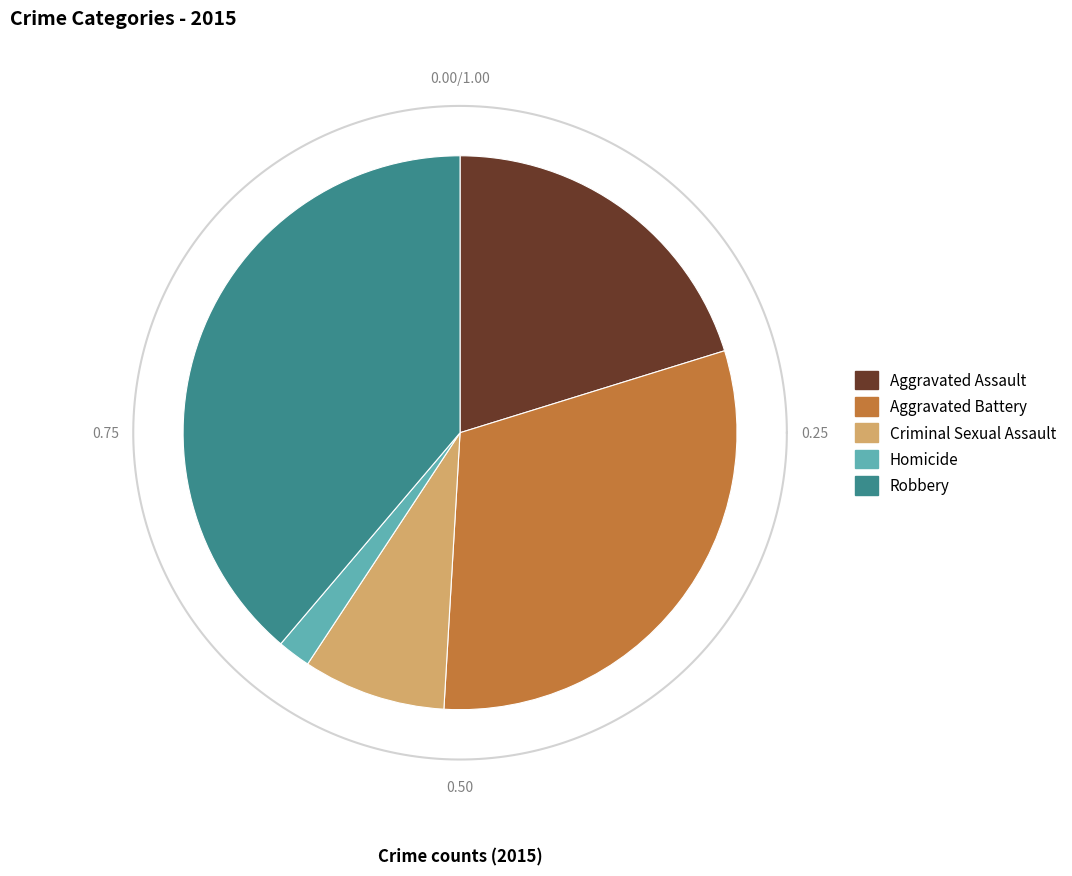

What percentage is the Aggravated Assault slice, to the nearest percent?

20%